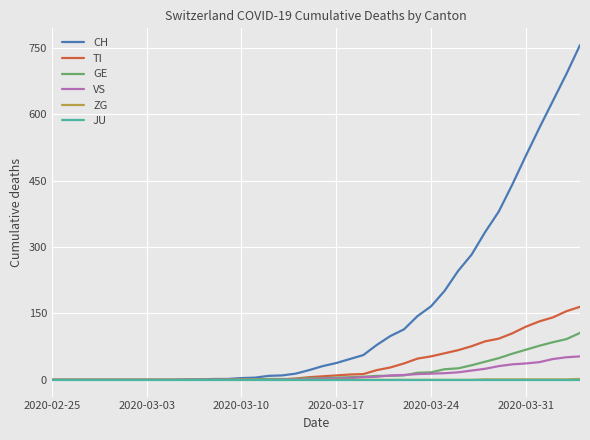

Which series has the largest range (max minus min)?

CH